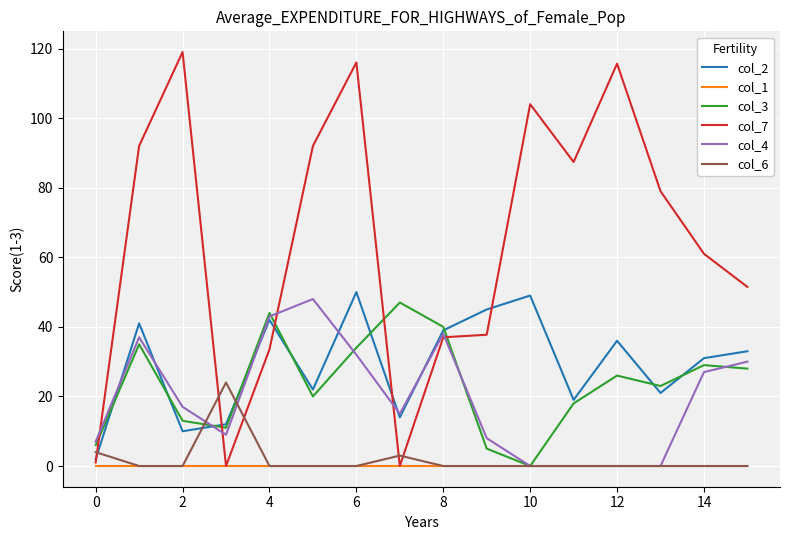

What is the greatest value displayed?

119.0